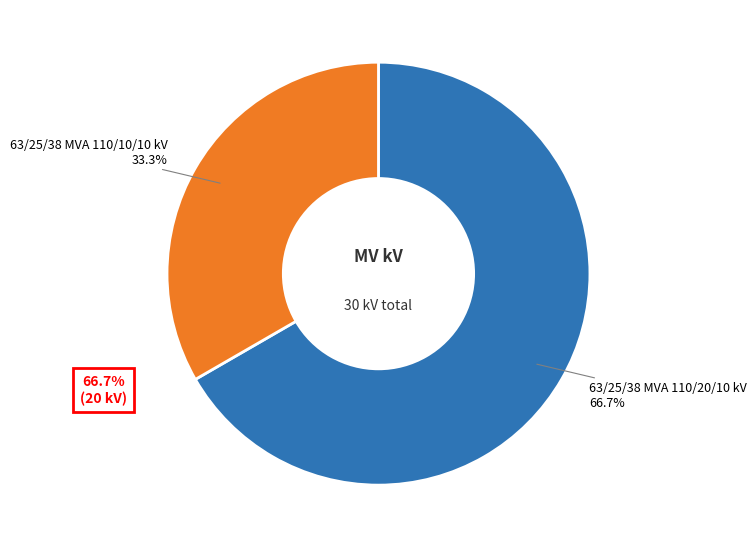

How many slices are in this pie chart?

2